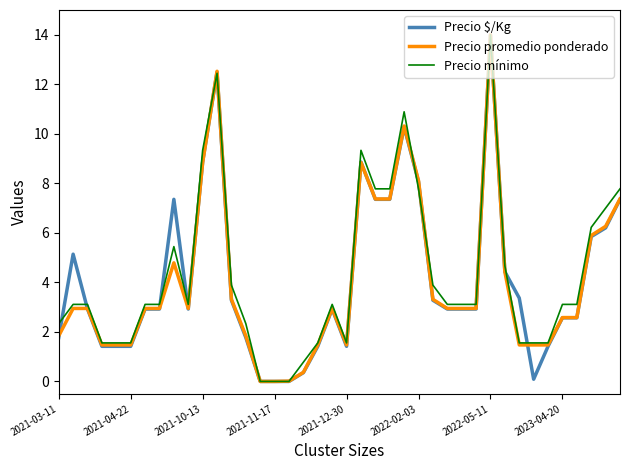

True or false: Precio $/Kg and Precio promedio ponderado intersect in this chart.

True